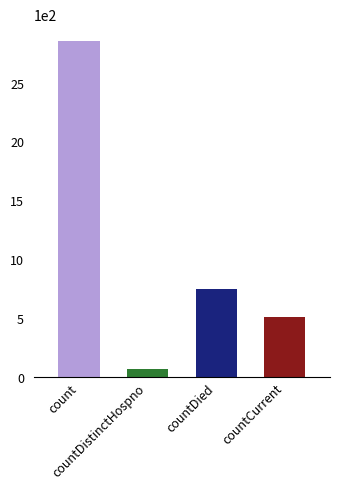

Read the value at count.

2853